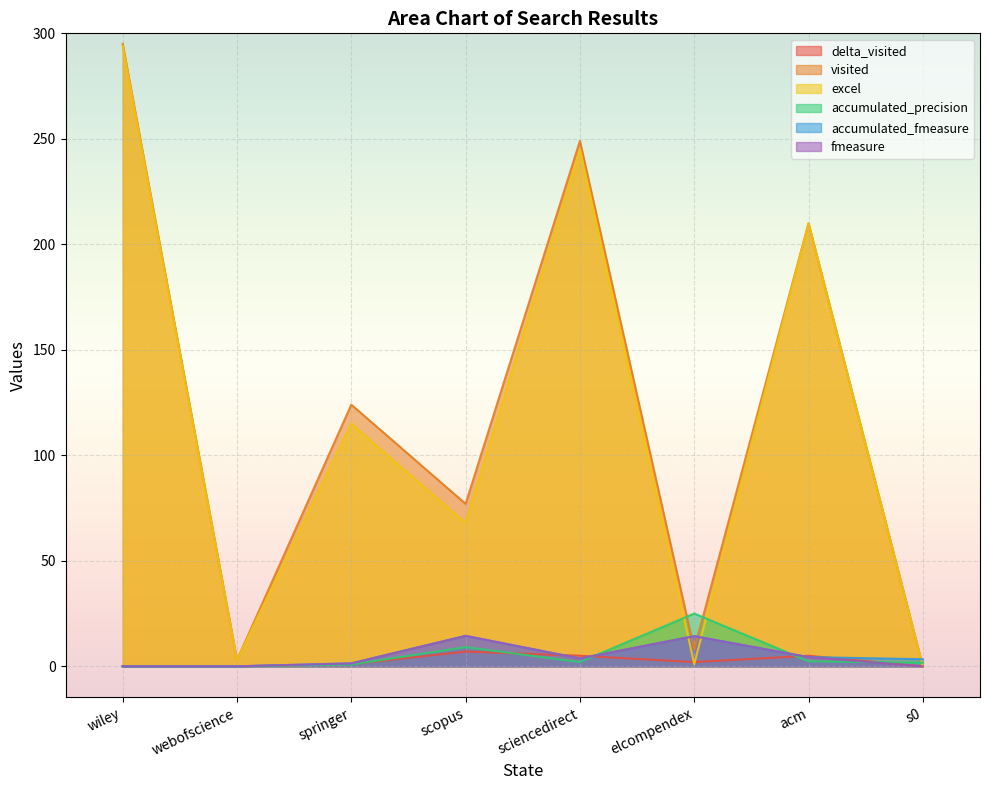

Reading left to right, extract all data points from this chart.

delta_visited: 0.0	0.0	1.0	7.0	5.0	2.0	5.0	0.0
visited: 295.0	3.0	124.0	77.0	249.0	8.0	210.0	0.0
excel: 294.0	3.0	115.0	68.0	245.0	1.0	210.0	0.0
accumulated_precision: 0.0	0.0	0.8	9.1	2.0	25.0	2.4	1.7
accumulated_fmeasure: 0.0	0.0	1.4	14.4	3.7	14.3	4.3	3.4
fmeasure: 0.0	0.0	1.4	14.4	3.7	14.3	4.3	0.0